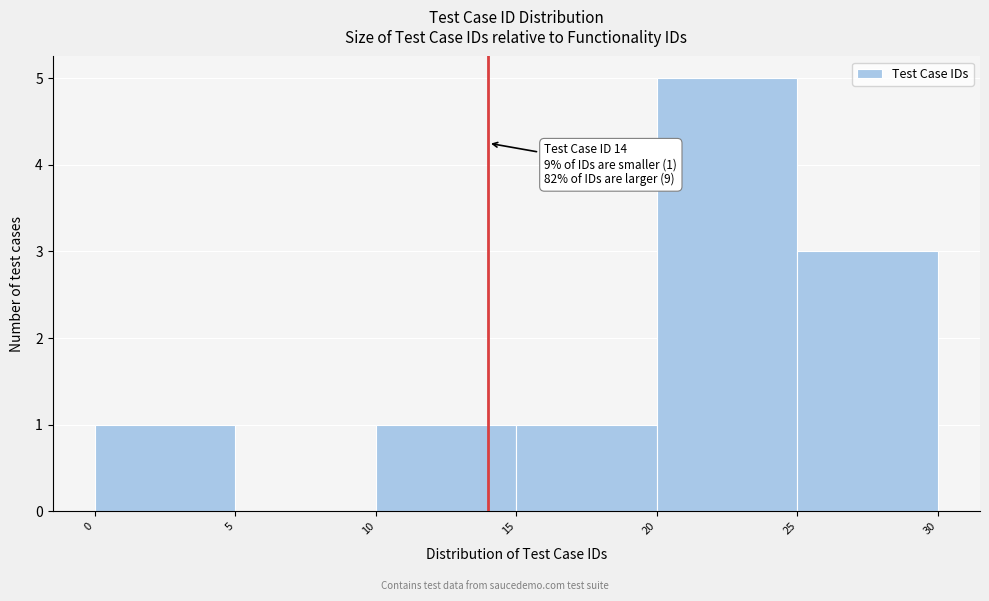

Over which range of the x-axis is the bar tallest?

20 to 25